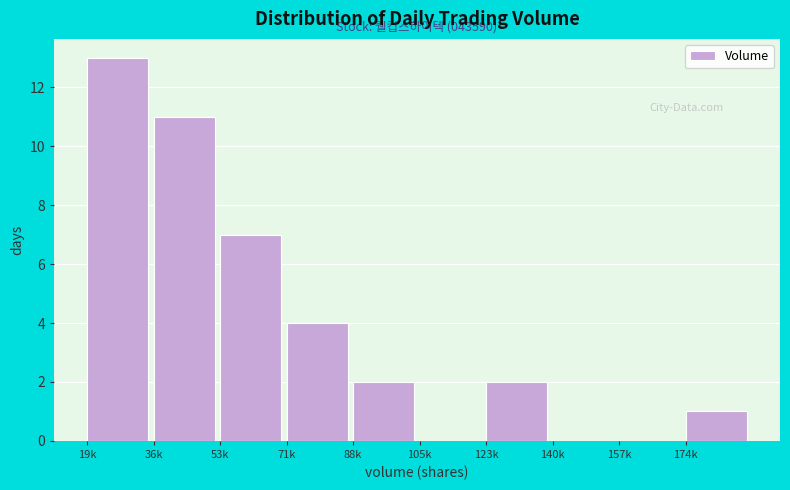

Reading right to left, list all the values displayed in this chart.

174k=1	157k=0	140k=0	123k=2	105k=0	88k=2	71k=4	53k=7	36k=11	19k=13